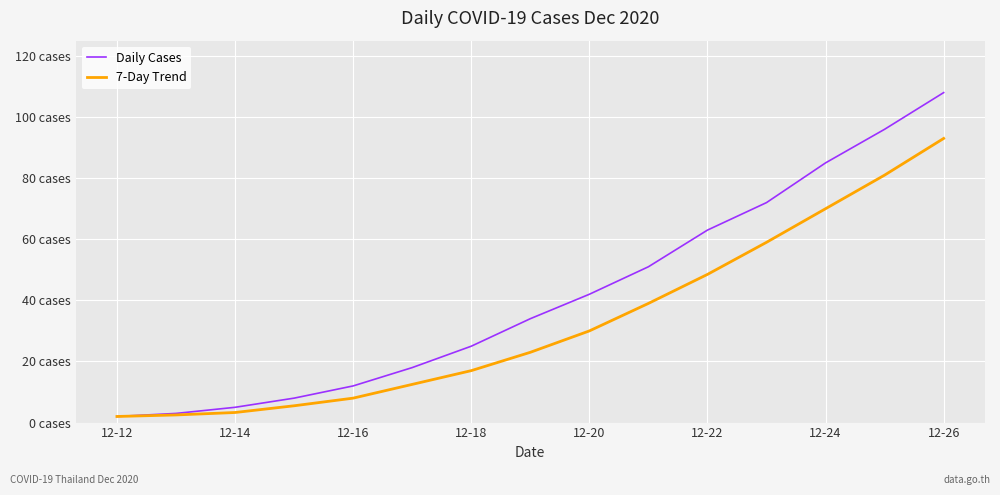

What is the sum of all 7-Day Trend values?

494.3